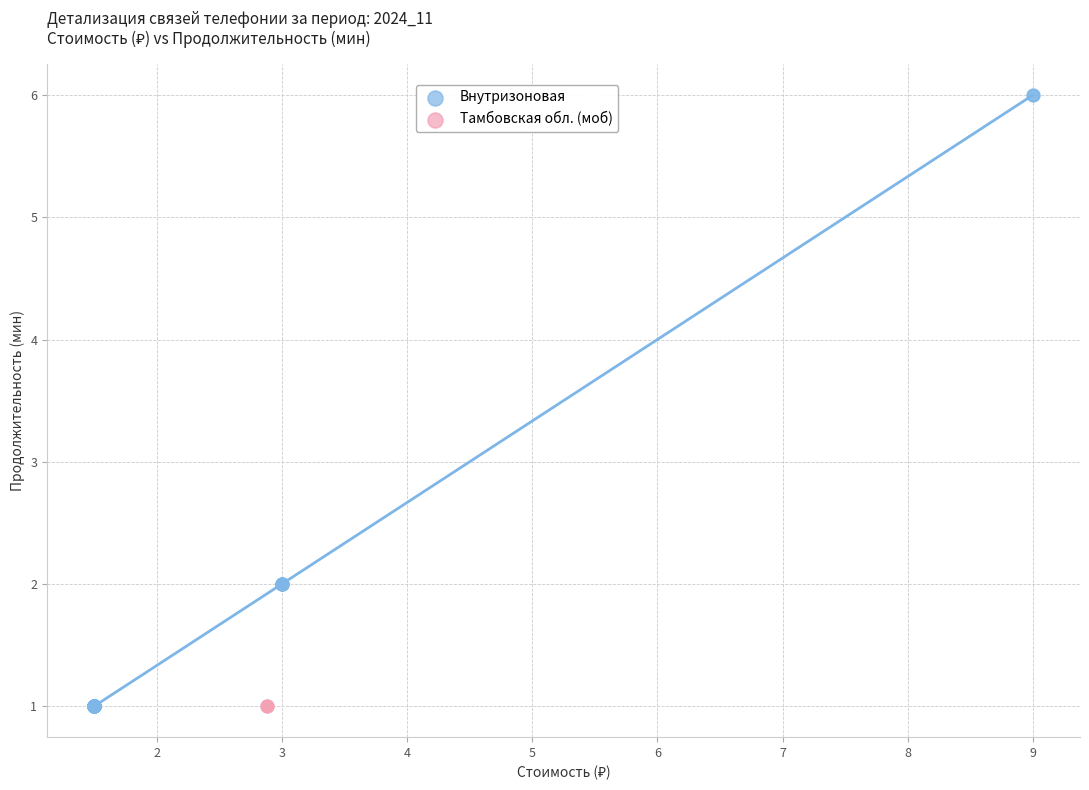

Which series contains the highest Y value?

Внутризоновая